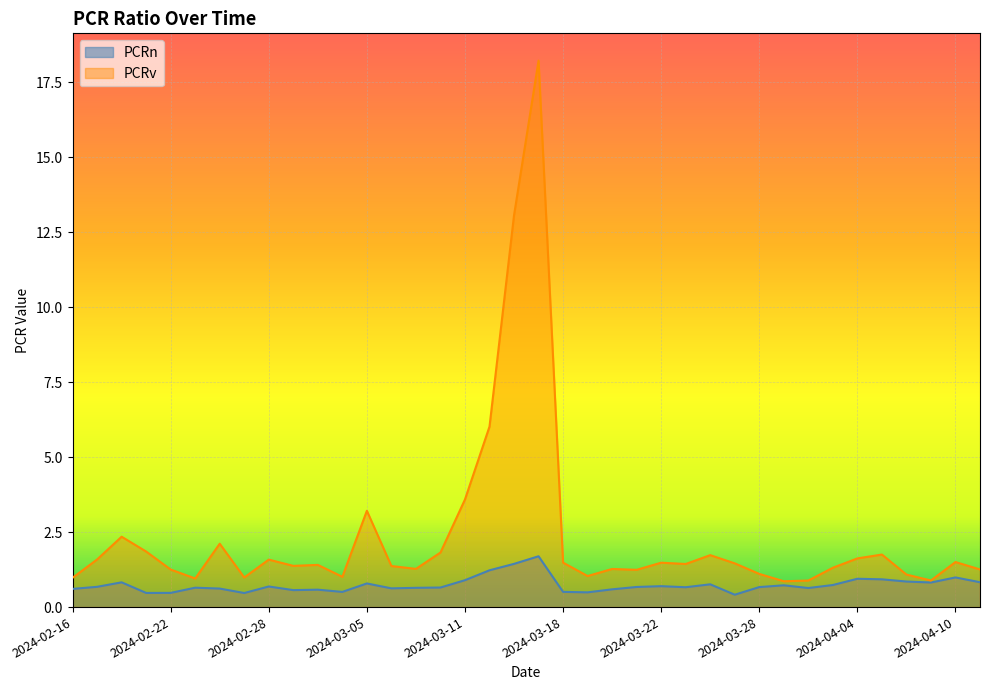

At which category is the sum across all series the highest?

2024-03-14